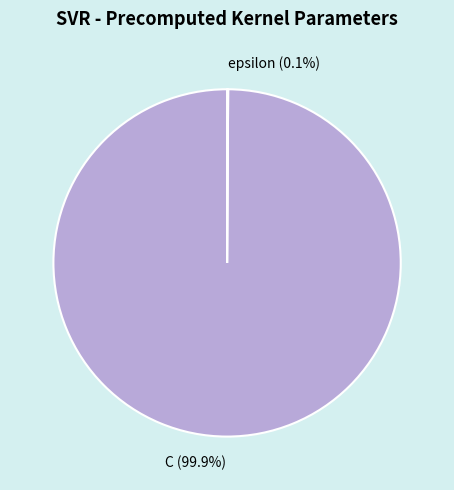

Is there a majority slice in this chart?

Yes